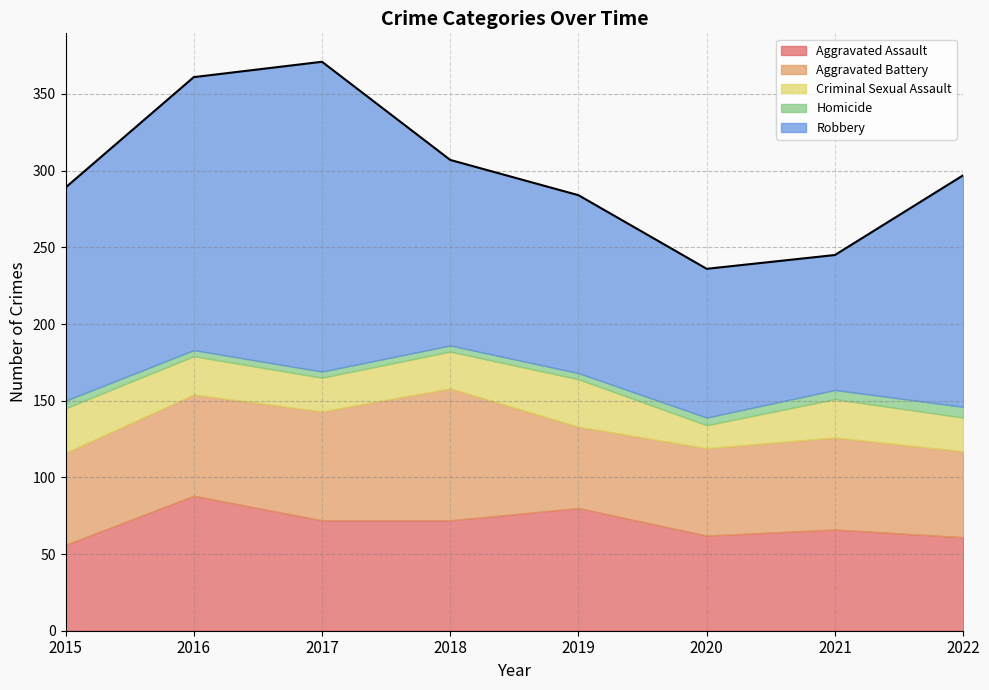

What is the difference between the Criminal Sexual Assault values at 2017 and 2020?

7